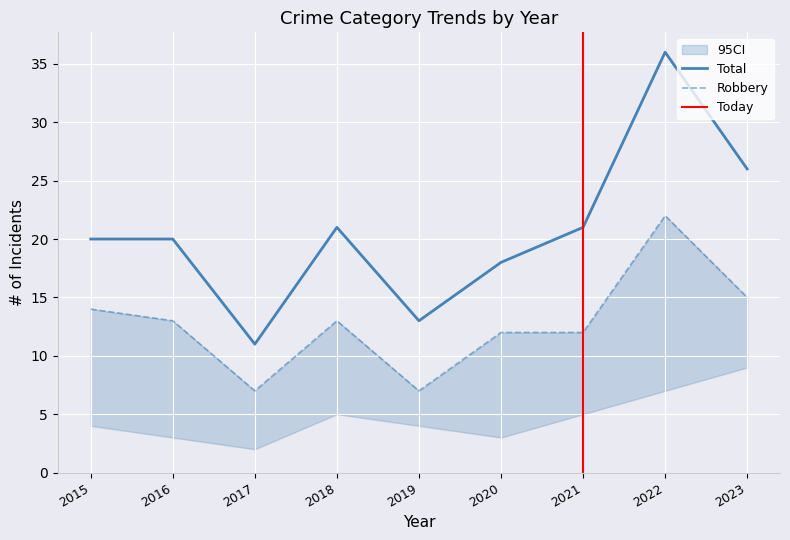

True or false: Total and Robbery cross at least once.

False